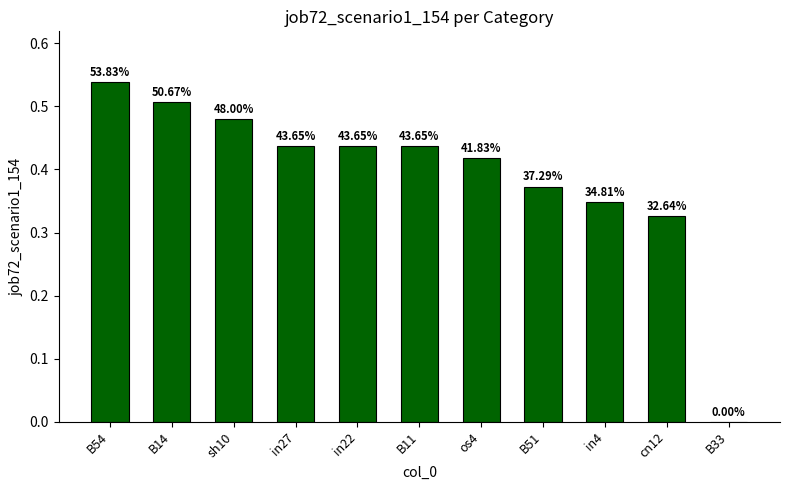

What is the sum of the values at B33 and os4?

0.4